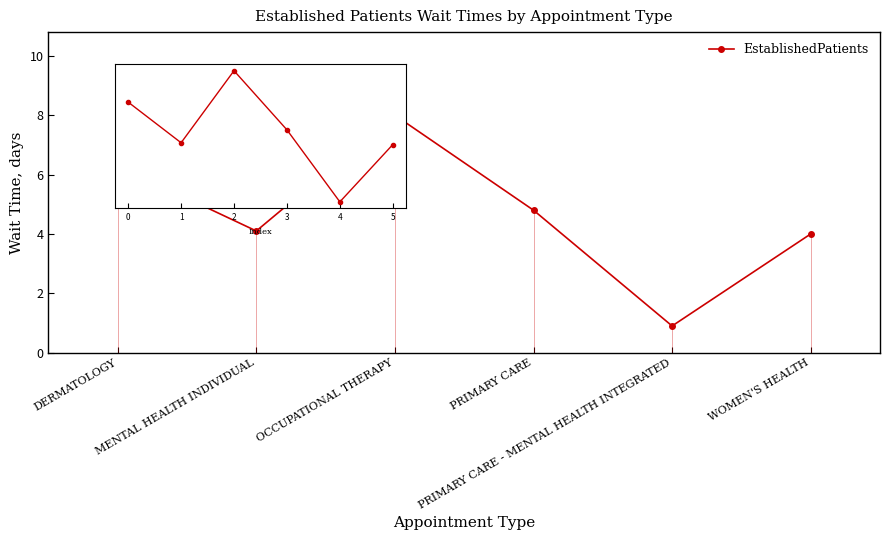

Reading left to right, list all the values displayed in this chart.

DERMATOLOGY=6.3	MENTAL HEALTH INDIVIDUAL=4.1	OCCUPATIONAL THERAPY=8.0	PRIMARY CARE=4.8	PRIMARY CARE - MENTAL HEALTH INTEGRATED=0.9	WOMEN'S HEALTH=4.0